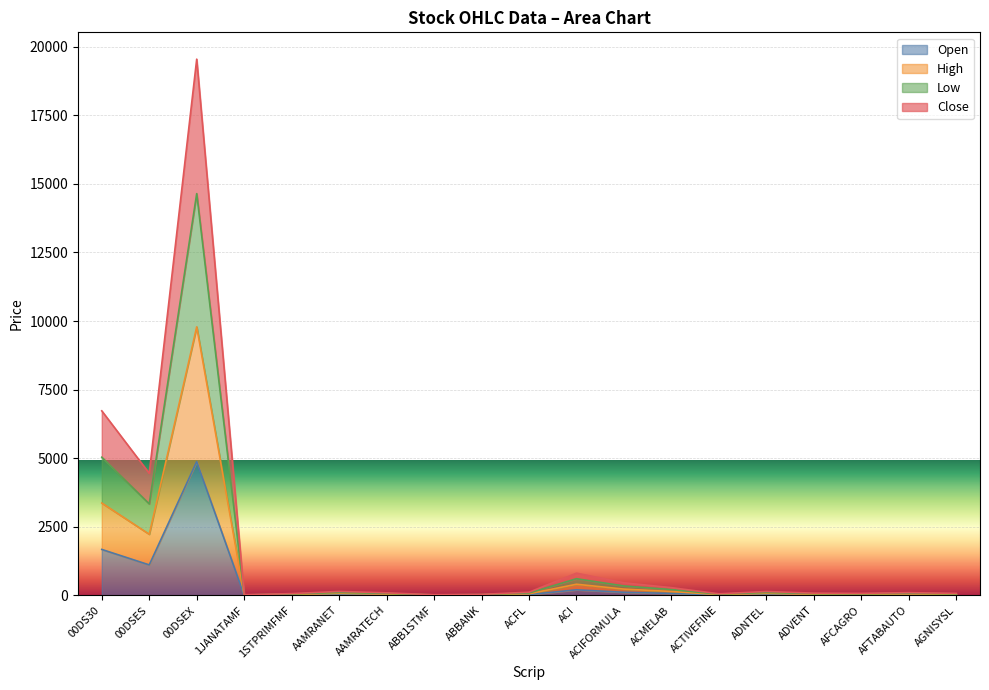

What is the spread (max minus min) of values at ADVENT?

61.0